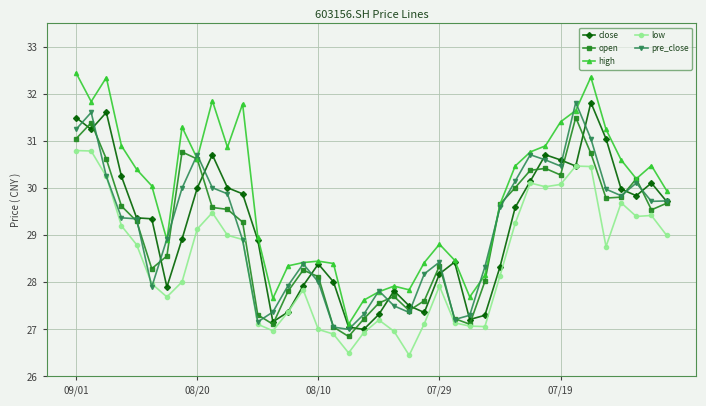

What is the value of the pre_close point at the 27th from the left?

27.3